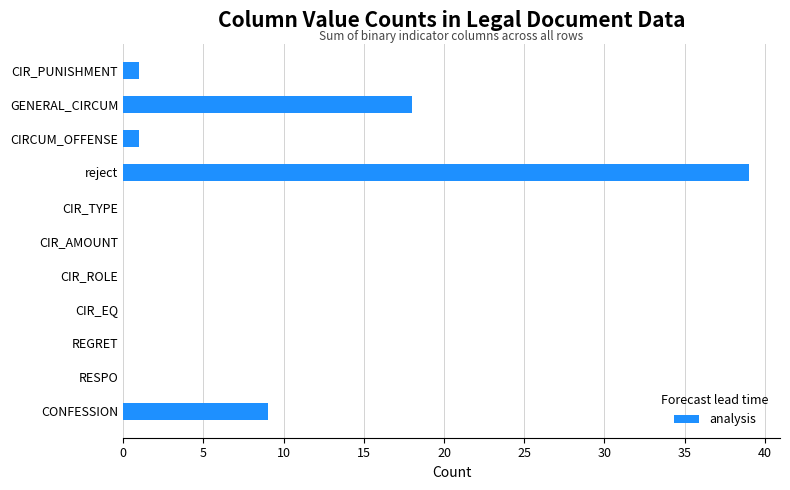

How many categories are shown in the chart?

11